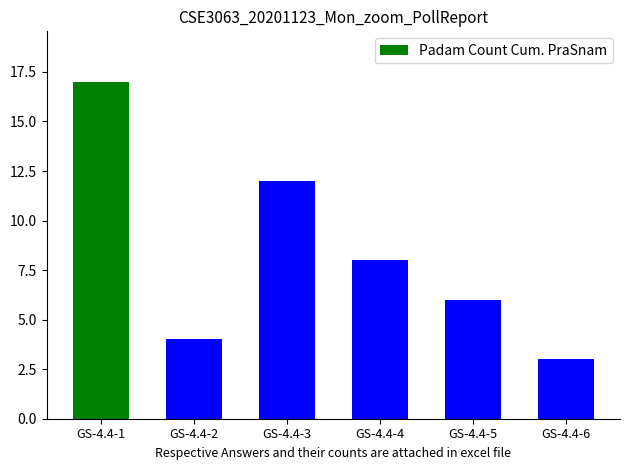

Reading right to left, what are all the values shown in this chart?

GS-4.4-6=3	GS-4.4-5=6	GS-4.4-4=8	GS-4.4-3=12	GS-4.4-2=4	GS-4.4-1=17